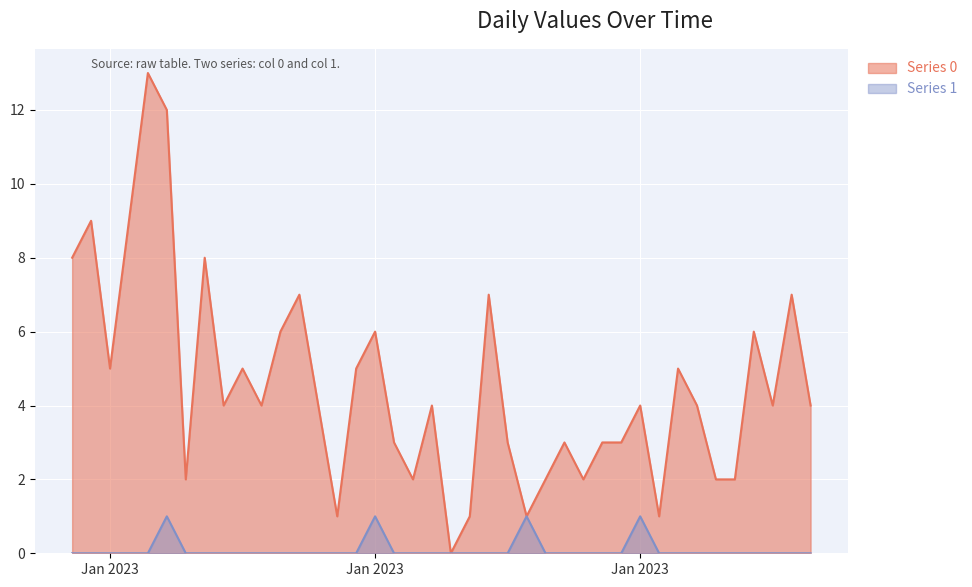

At which category does Series 1 reach its first local peak?

2023-01-06